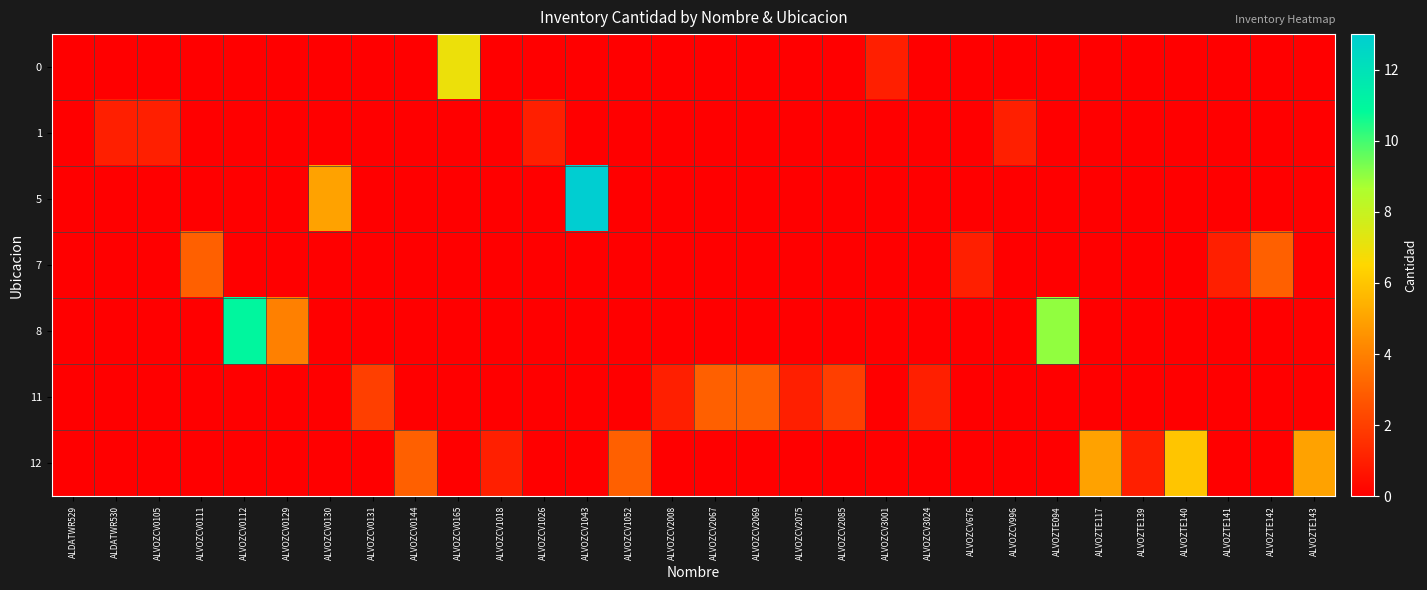

Between ALVOZTE142 and ALVOZCV2069, which is larger?

ALVOZTE142